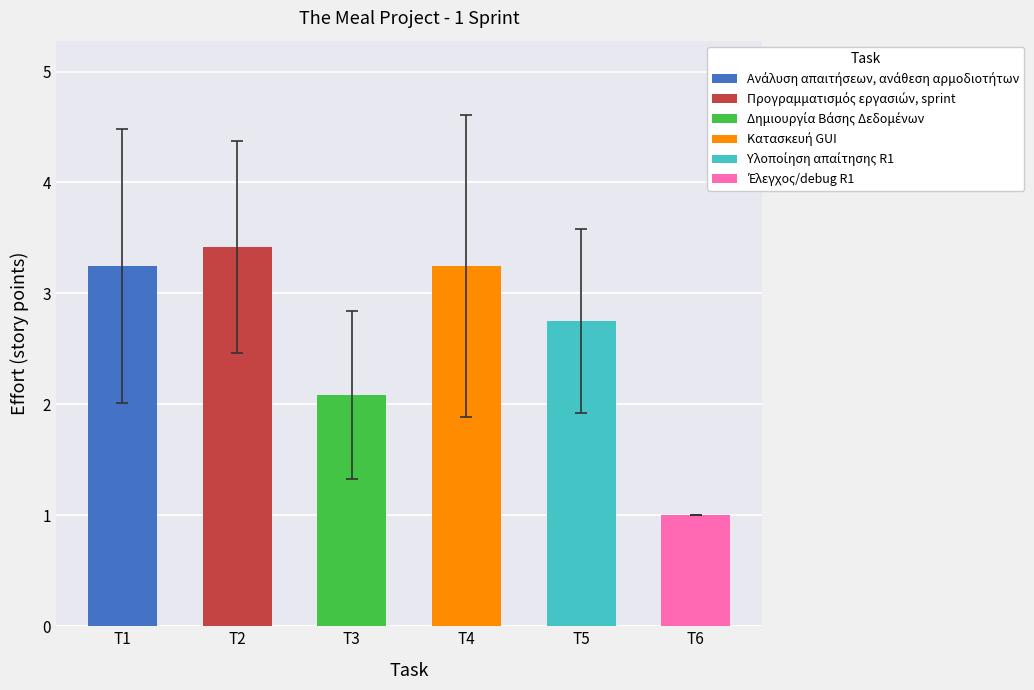

The Έλεγχος/debug R1 series shows 1 at 2023-02-07. True or false?

True